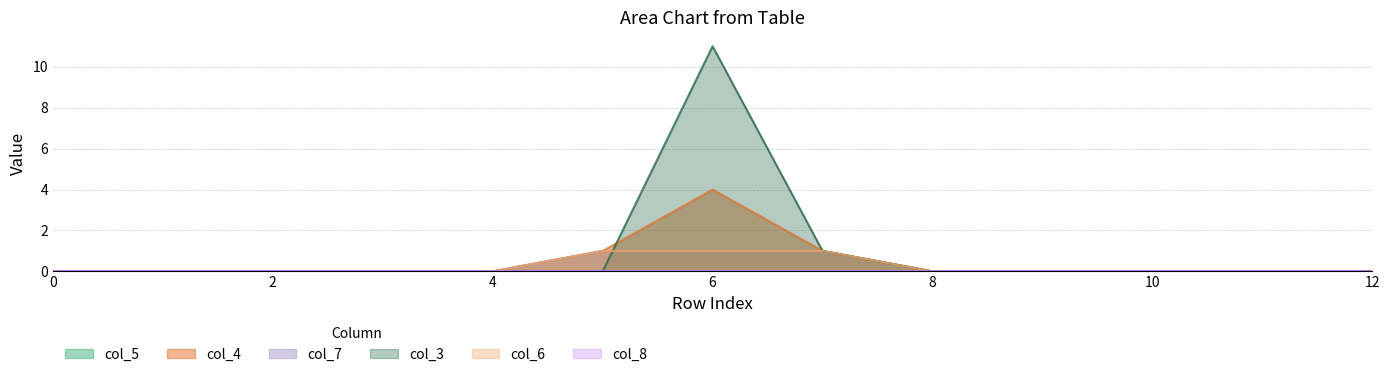

Rank the categories by col_7 value from lowest to highest.

0, 1, 2, 3, 4, 8, 9, 10, 11, 12, 5, 6, 7